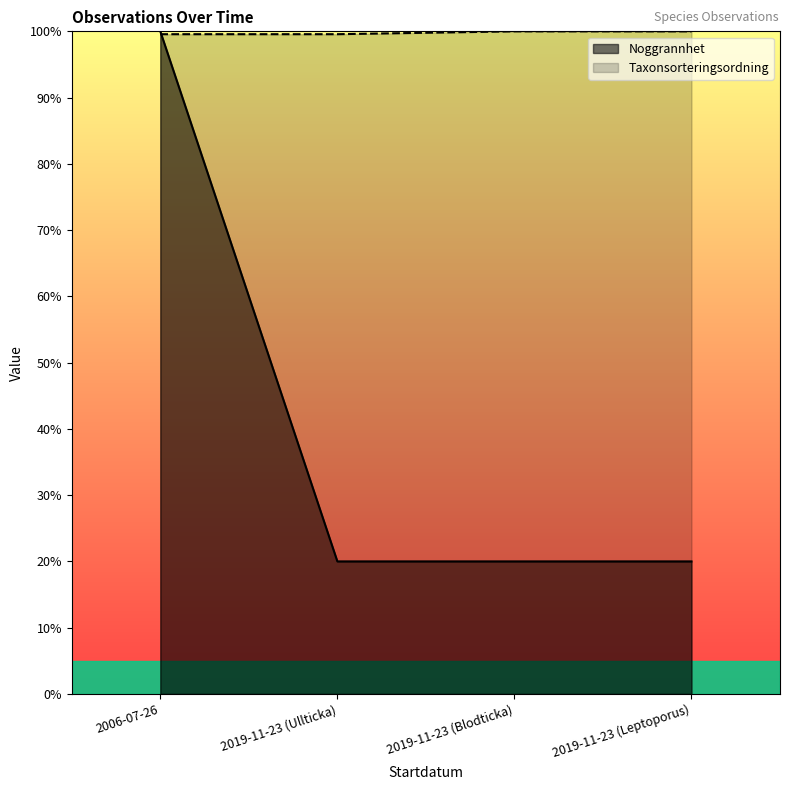

At how many categories does at least one series exceed 90?

4